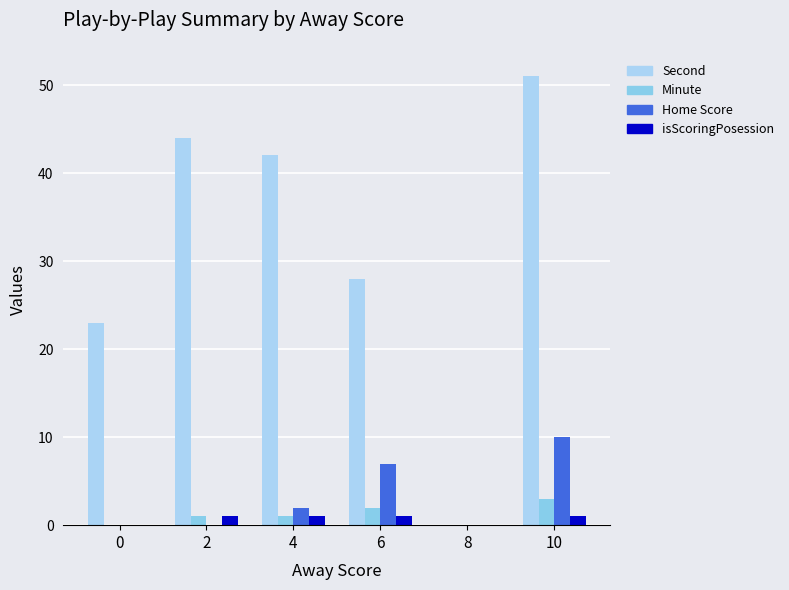

Which series changed the most between 0 and 10?

Second